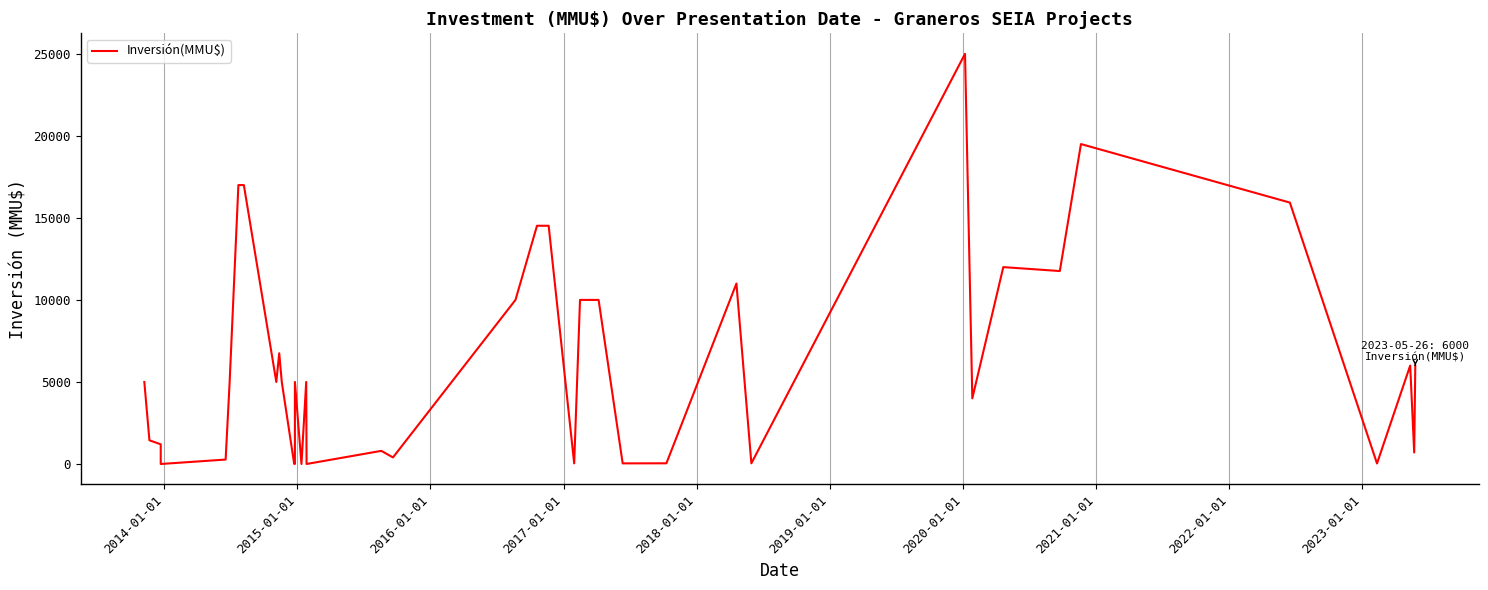

What is the value of the 1st point from the left?

5000